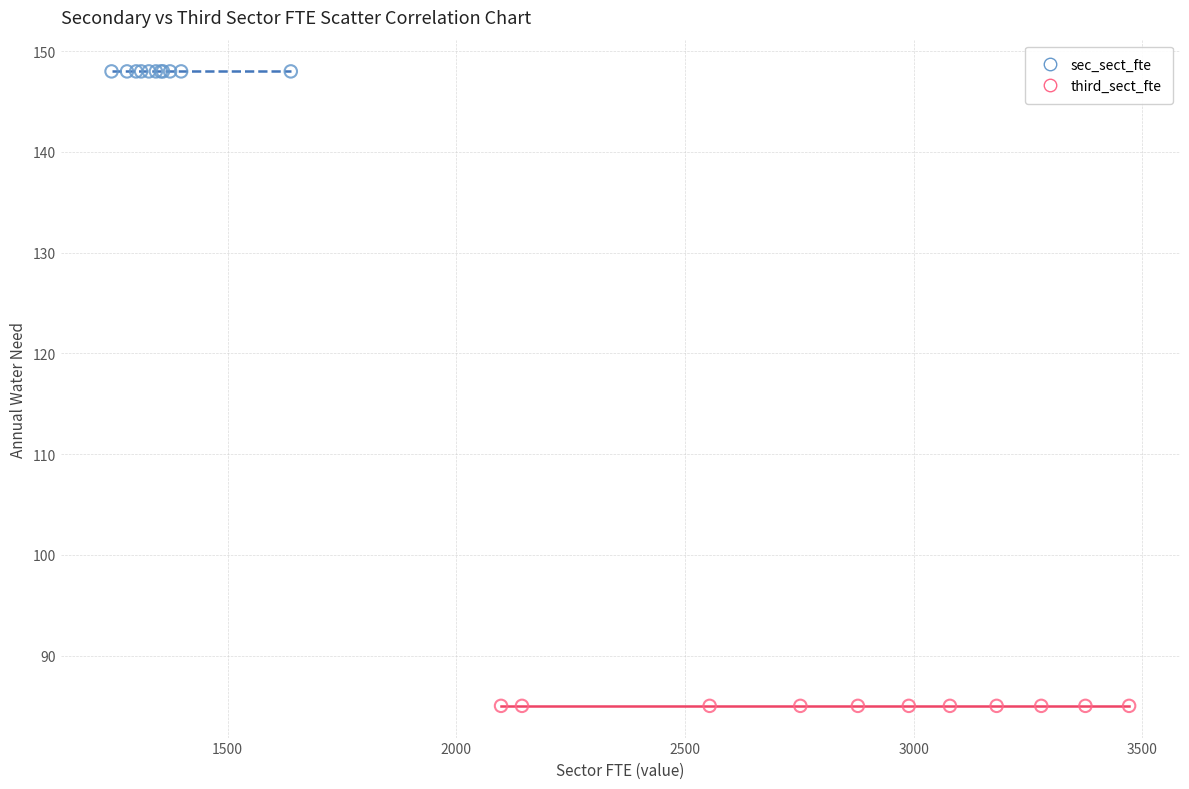

Which series contains the highest Y value?

sec_sect_fte